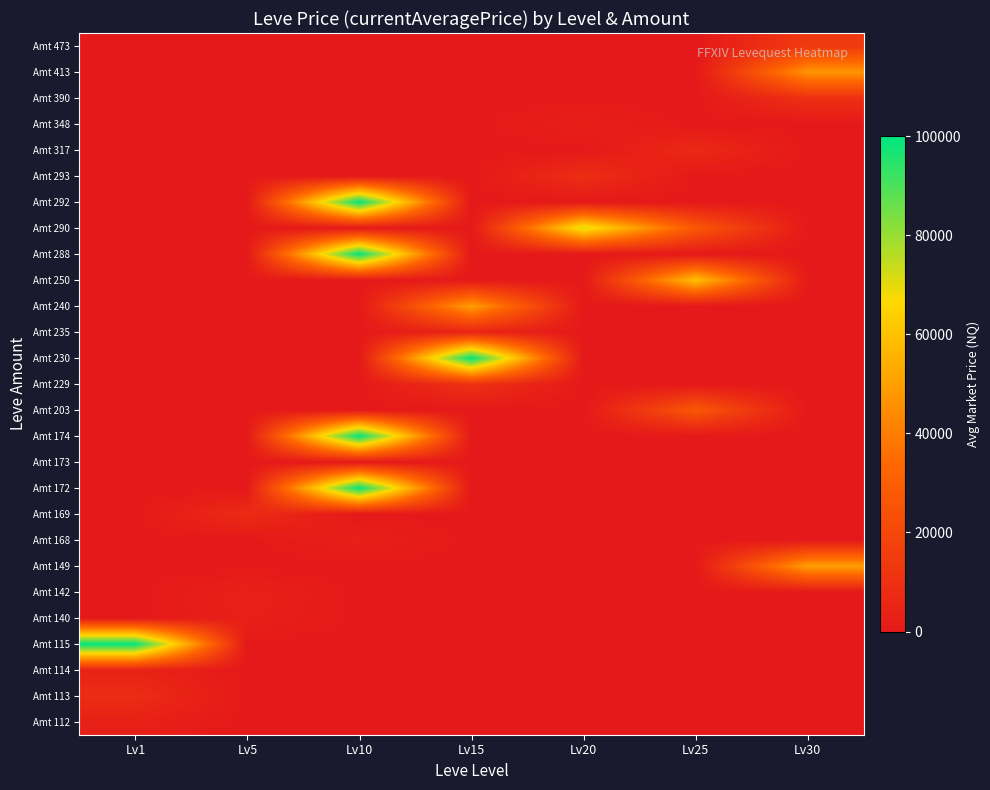

Between Lv10 and Lv1, which is larger?

Lv1